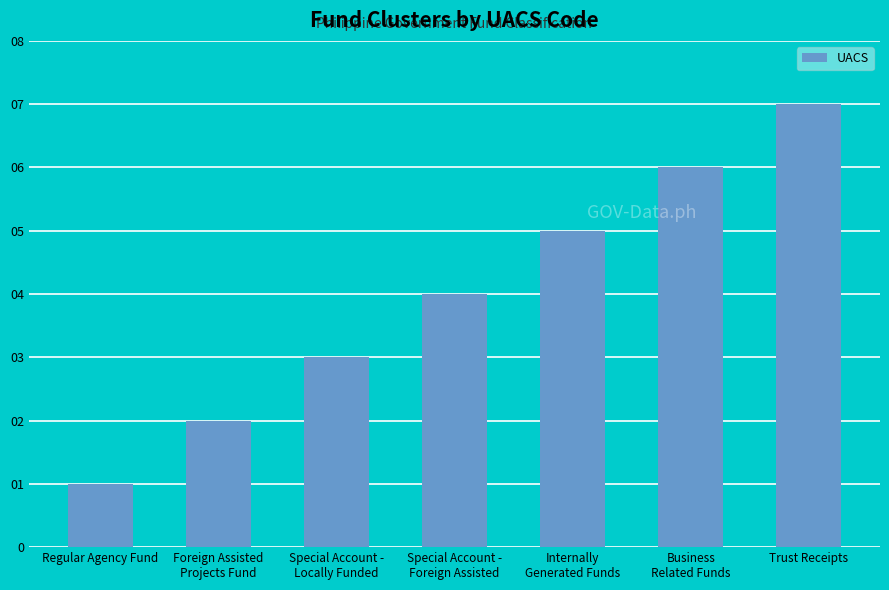

How many data points are less than 4?

3